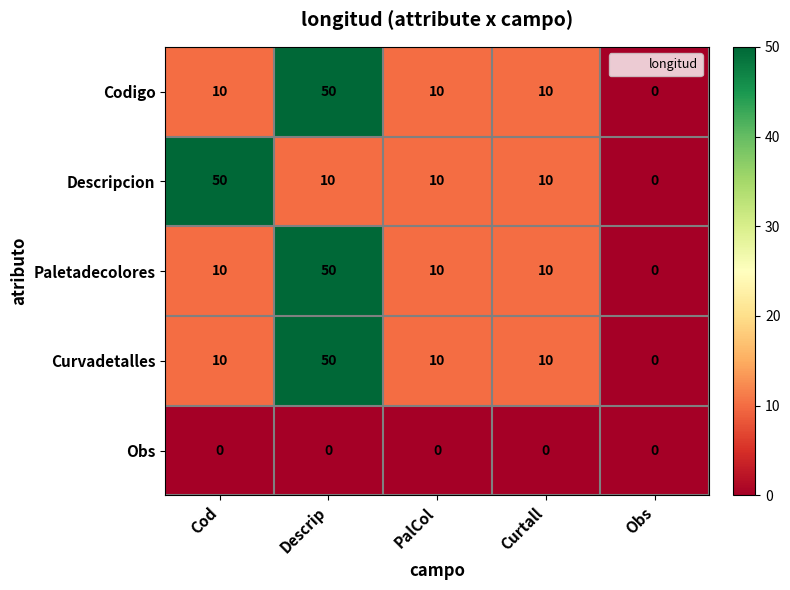

The value of Obs at Obs is 0. True or false?

True